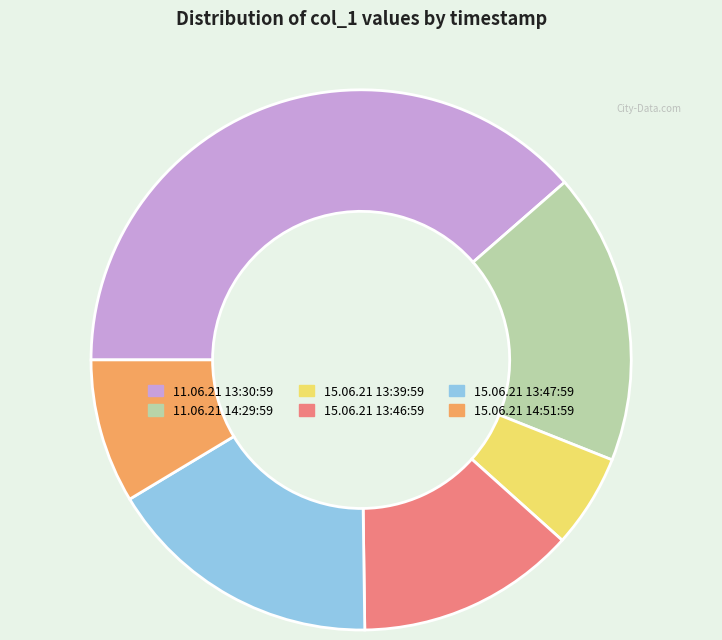

Is there any slice that represents more than half of the pie?

No